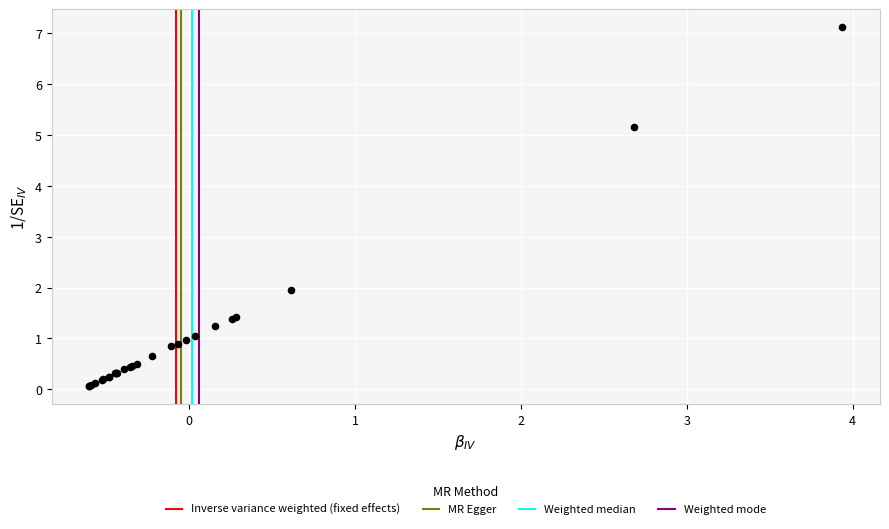

What Y value in the scatter plot is closest to 3?

2.0